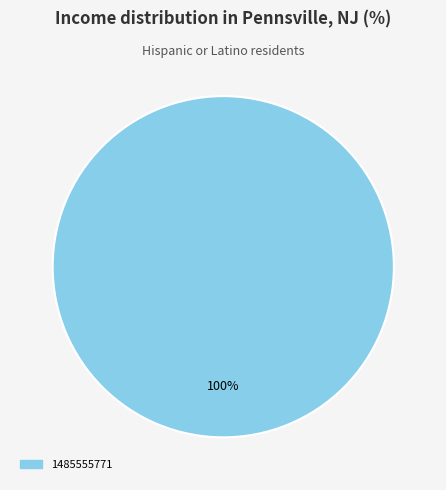

Rank the categories by value from lowest to highest.

1485555771